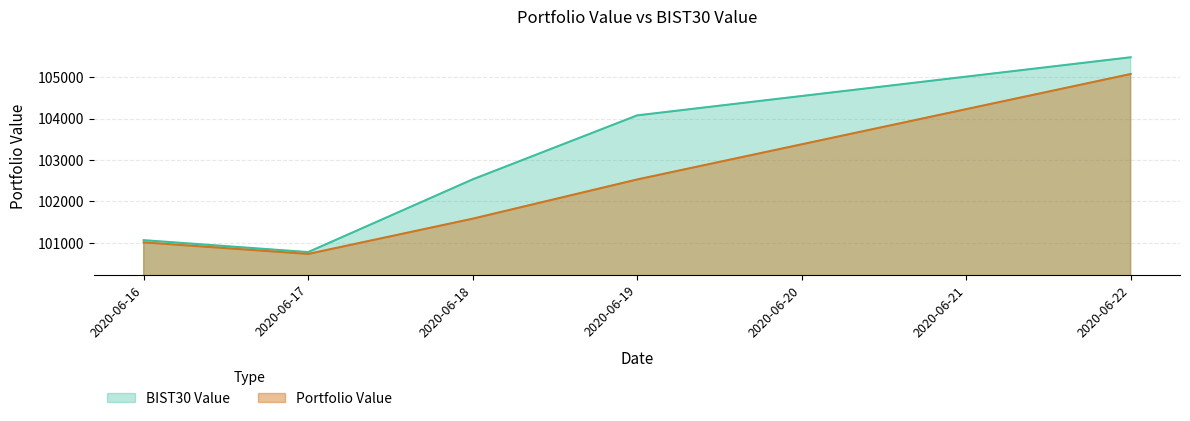

What is the smallest value displayed?

100734.1